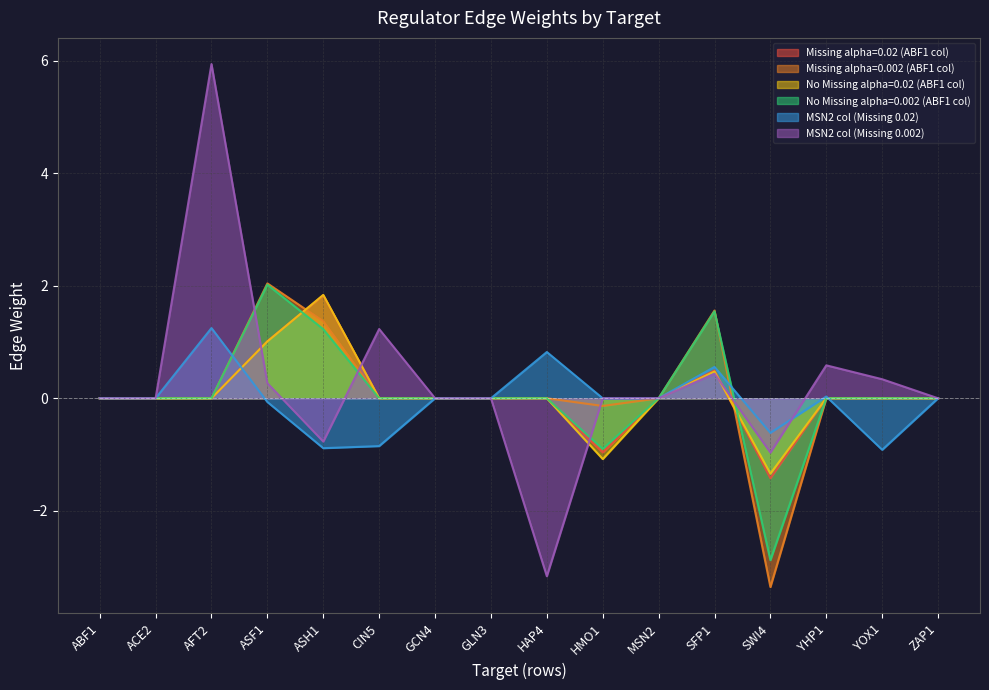

What are all the series names shown in the legend?

Missing alpha=0.02 (ABF1 col), Missing alpha=0.002 (ABF1 col), No Missing alpha=0.02 (ABF1 col), No Missing alpha=0.002 (ABF1 col), MSN2 col (Missing 0.02), MSN2 col (Missing 0.002)